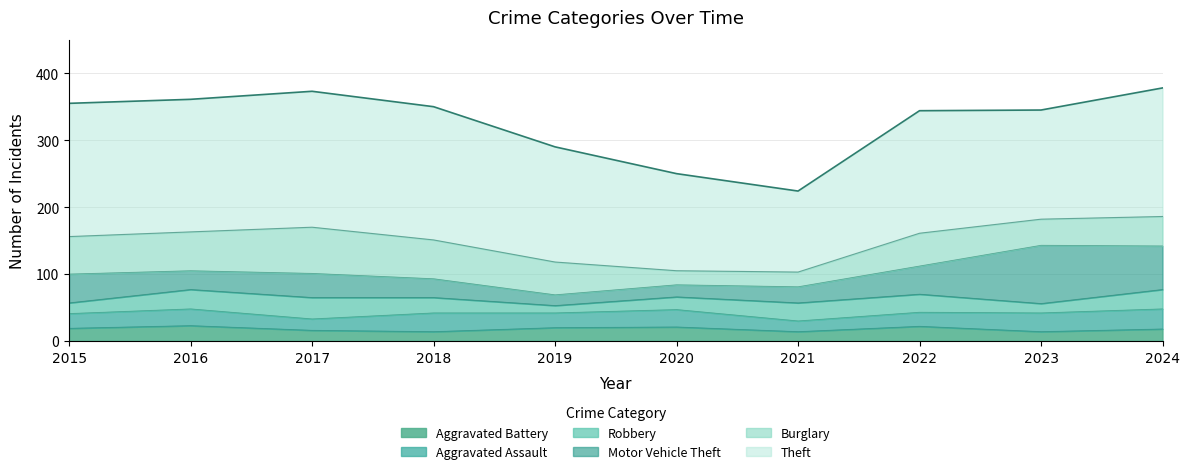

Is the value of Robbery at 2022 greater than the value of Motor Vehicle Theft at 2022?

No